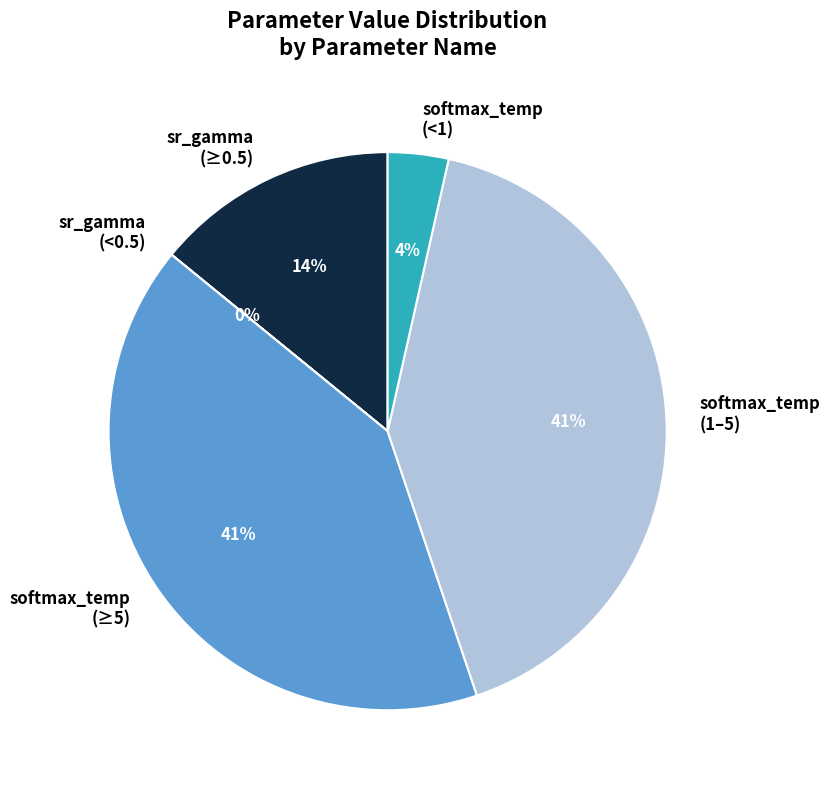

To the nearest percent, what portion does softmax_temp (1–5) represent?

41%